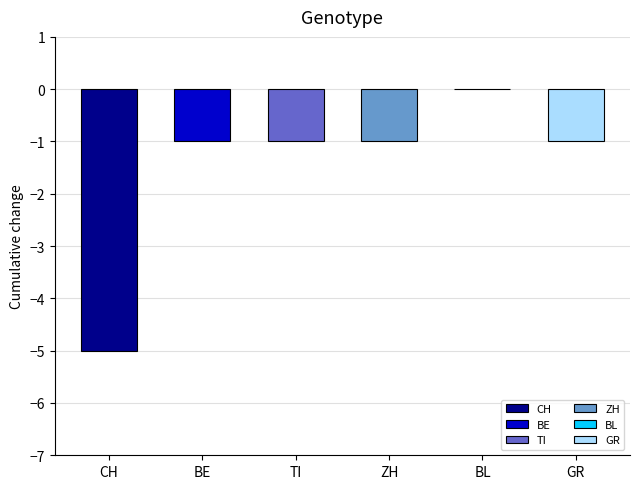

What is the sum of the values at GR and CH?

-6